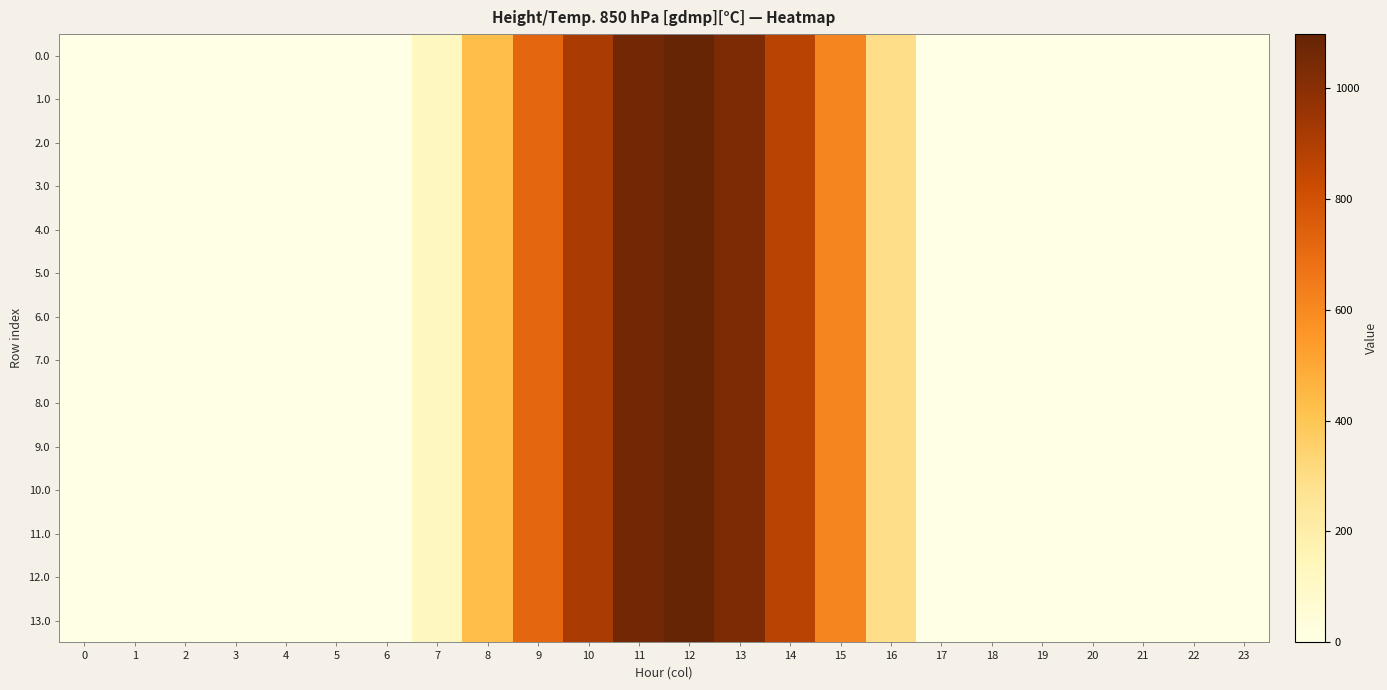

Between 8 and 20, which is larger?

8